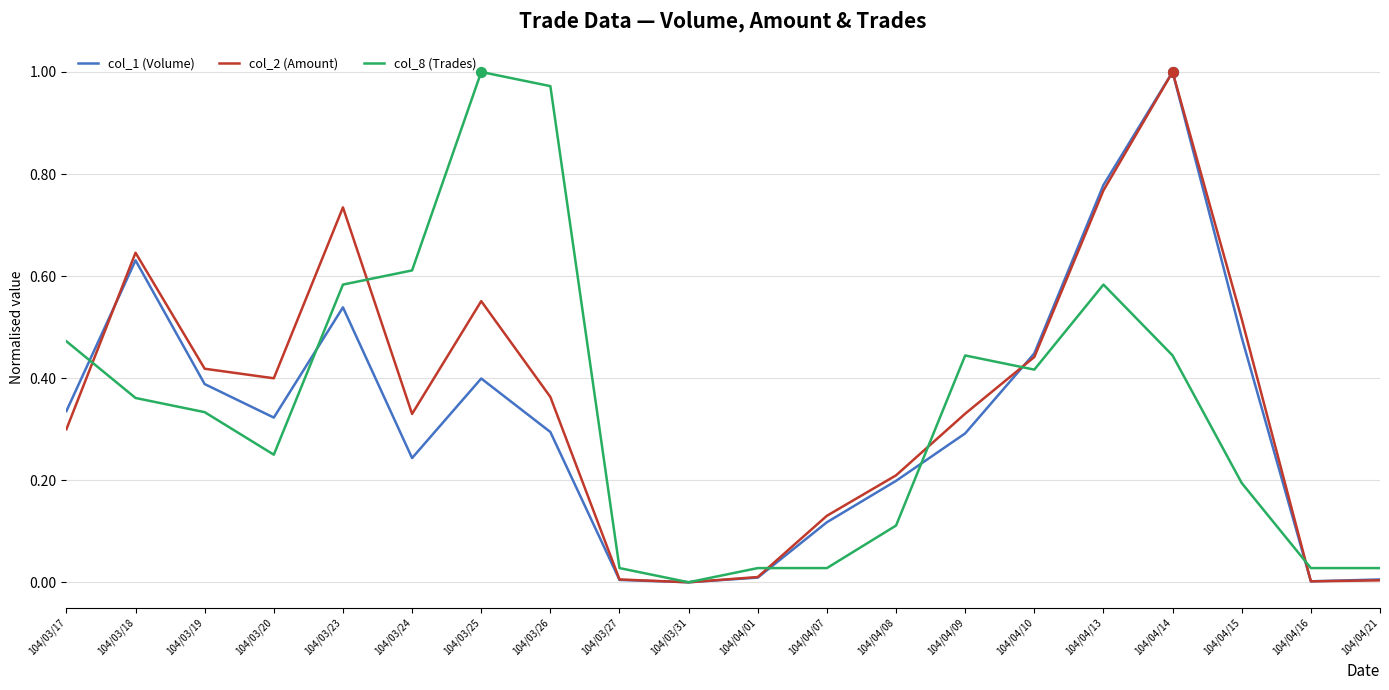

What is the total value across all series at 104/03/26?

1.6